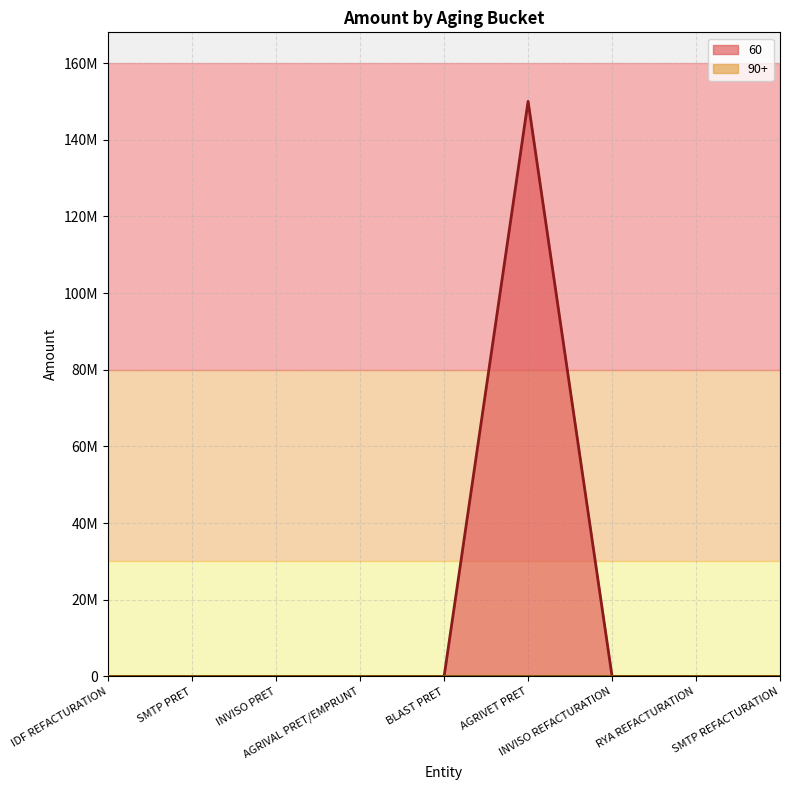

Reading left to right, transcribe all the data shown in this chart.

IDF REFACTURATION=0	SMTP PRET=0	INVISO PRET=0	AGRIVAL PRET/EMPRUNT=0	BLAST PRET=0	AGRIVET PRET=150000000	INVISO REFACTURATION=0	RYA REFACTURATION=0	SMTP REFACTURATION=0